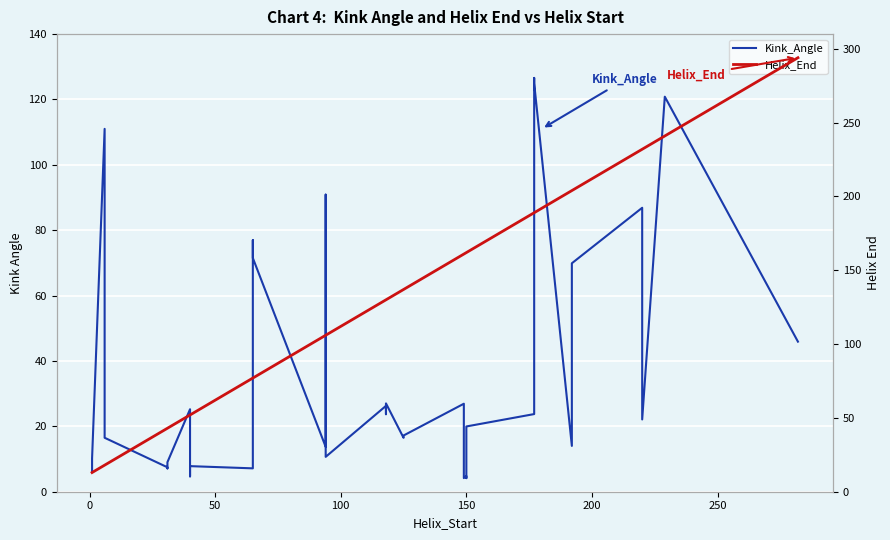

Reading right to left, list all the values displayed in this chart.

Kink_Angle: 45.9	120.9	22.1	83.6	86.9	69.9	14.0	125.0	126.6	23.8	20.0	4.2	4.8	4.2	26.9	17.2	16.5	27.0	23.7	26.3	10.7	90.9	13.7	71.5	77.0	7.2	7.8	4.7	25.2	9.0	7.1	7.5	16.5	17.4	111.0	10.2	8.9	6.3
Helix_End: 294.0	241.0	232.0	232.0	232.0	204.0	204.0	189.0	189.0	189.0	162.0	162.0	162.0	161.0	161.0	137.0	137.0	130.0	130.0	130.0	106.0	106.0	106.0	77.0	77.0	77.0	52.0	52.0	52.0	43.0	43.0	43.0	18.0	18.0	18.0	13.0	13.0	13.0